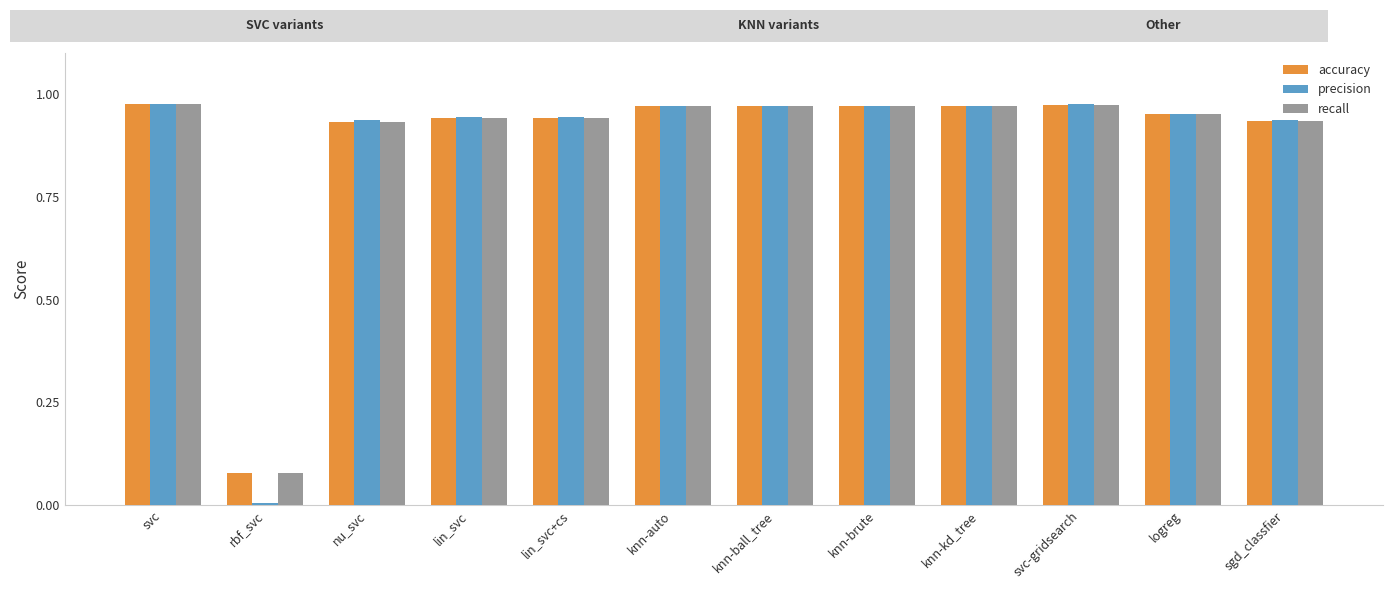

Is it true that recall equals 0.0 at rbf_svc?

False